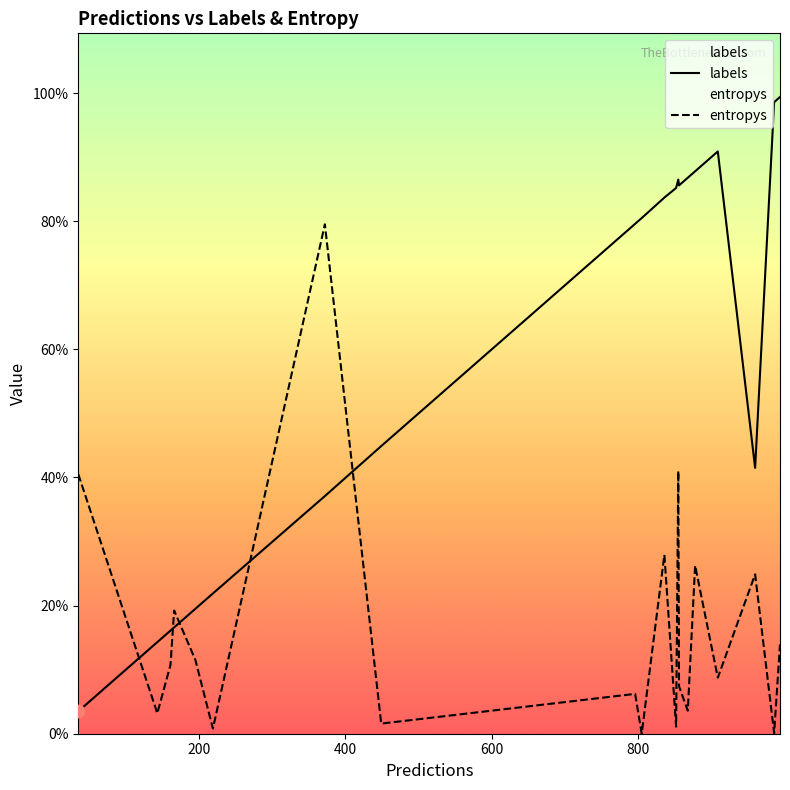

What are all the series names shown in the legend?

labels, entropys